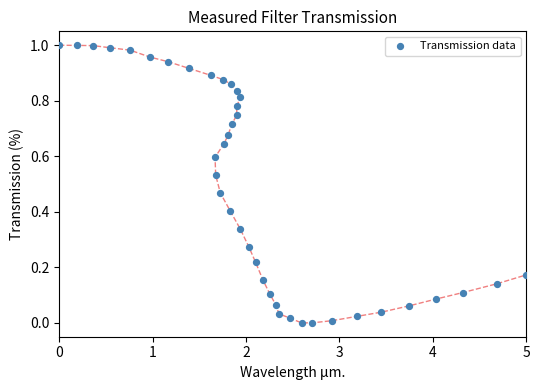

What is the range of X values (max minus min)?

5.0